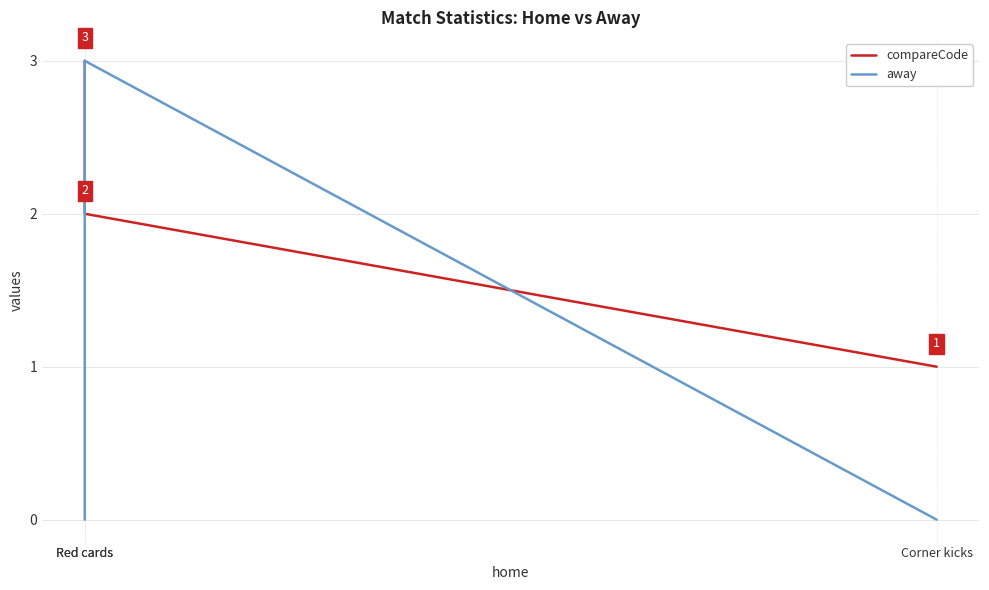

Rank the series at Corner kicks from lowest to highest value.

away, compareCode